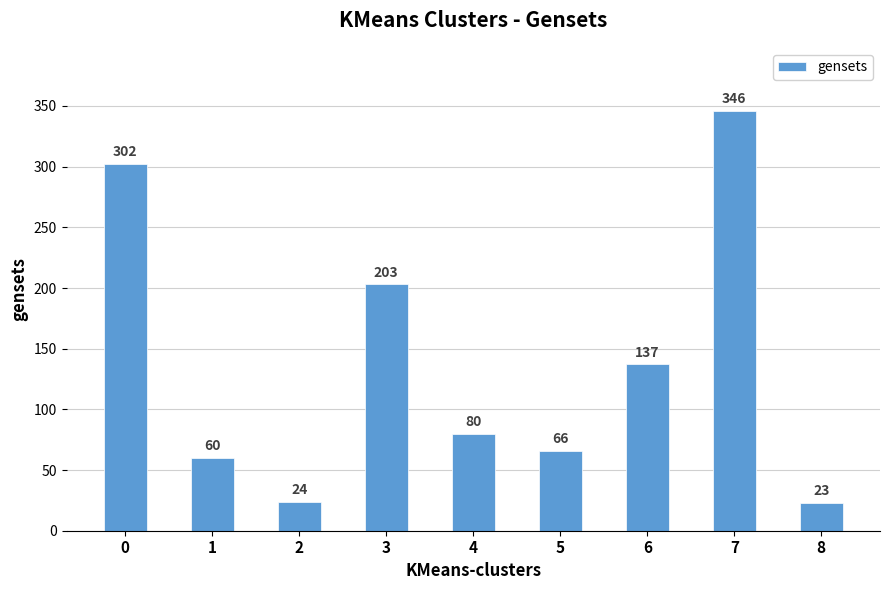

How many series are shown in this chart?

1